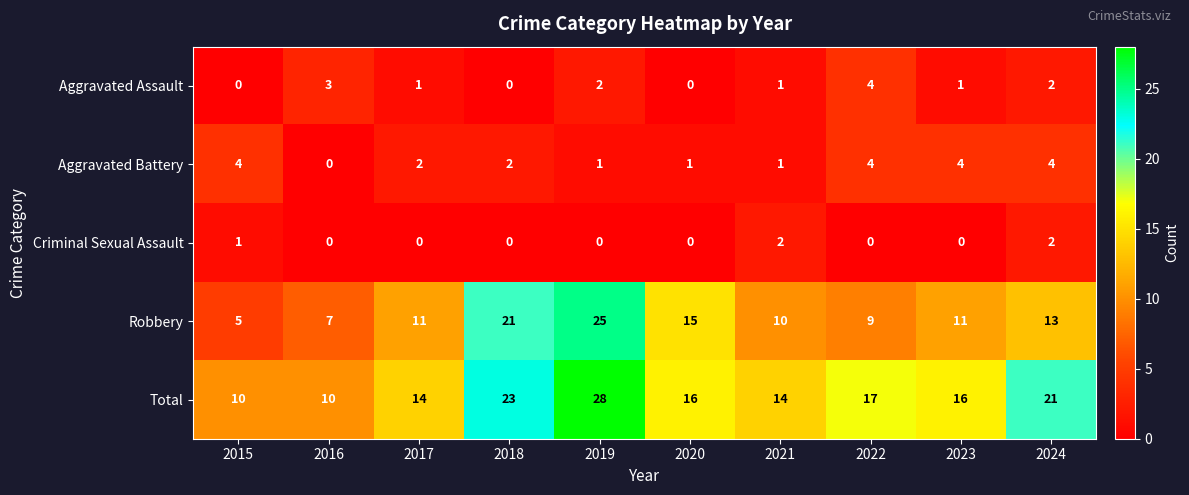

How many Total values are between 14 and 21?

6